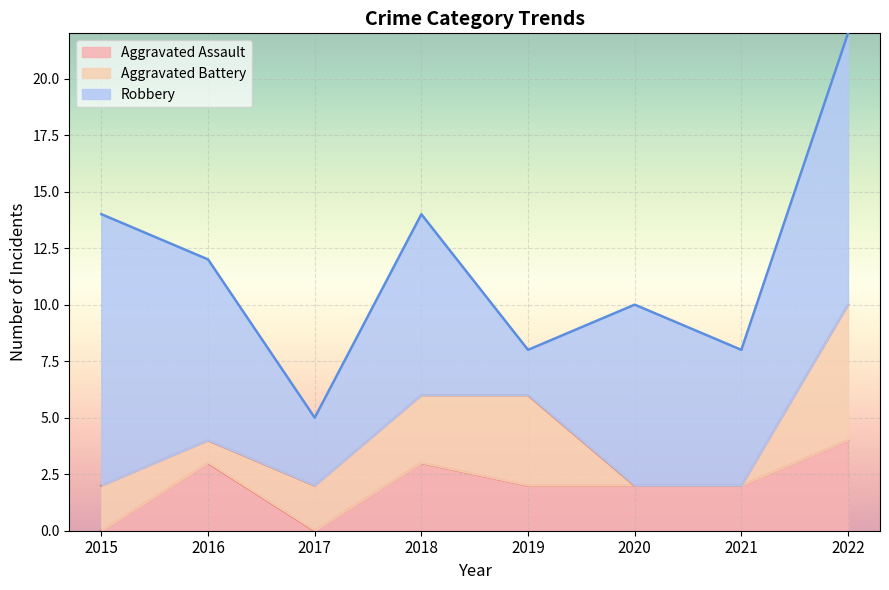

What is the maximum value shown in the chart?

12